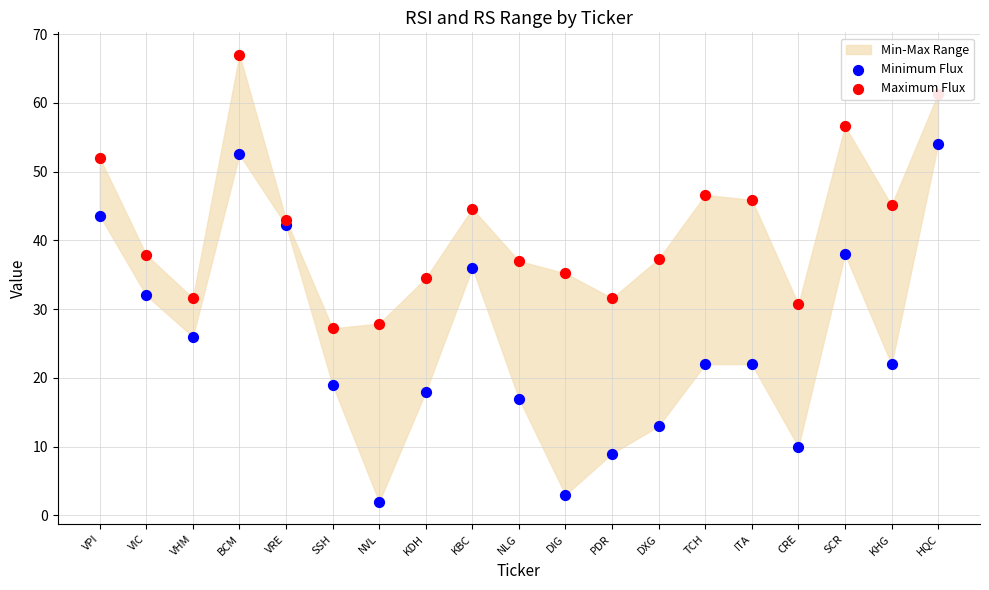

Which series has the widest spread of Y values?

Minimum Flux